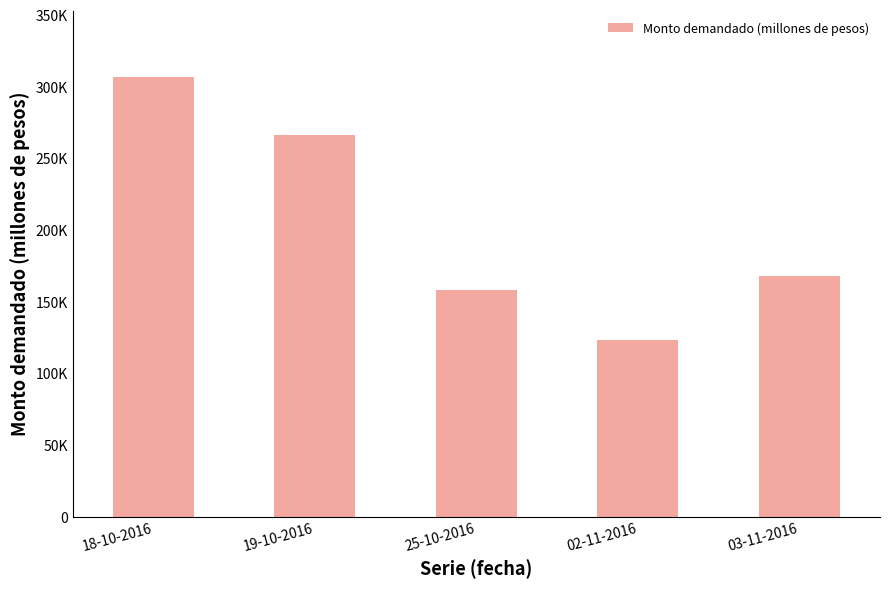

What is the maximum value shown in the chart?

307000